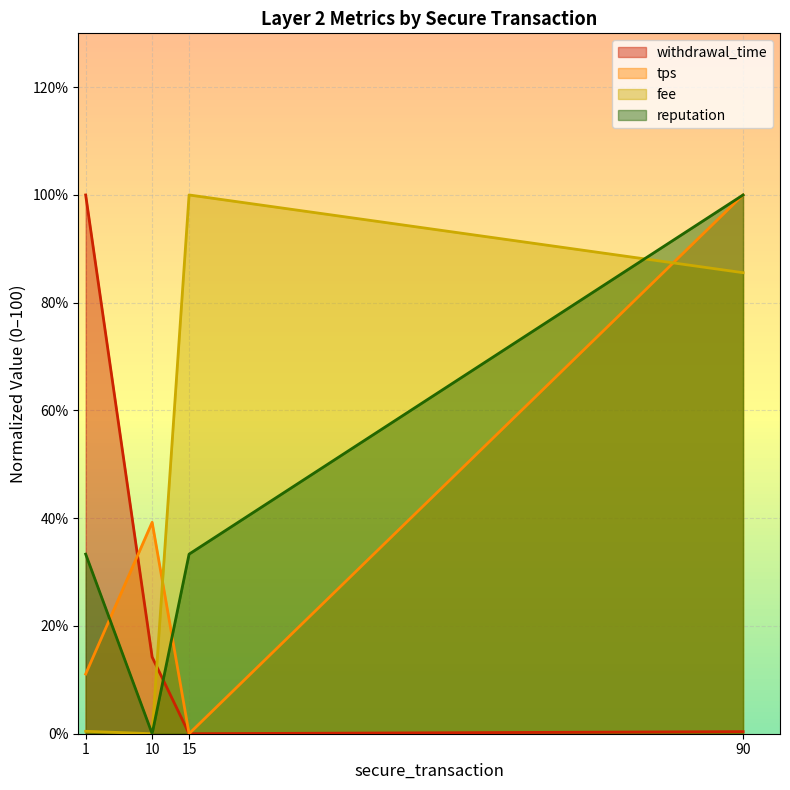

At 10, list the series in order from largest to smallest.

tps, withdrawal_time, fee, reputation